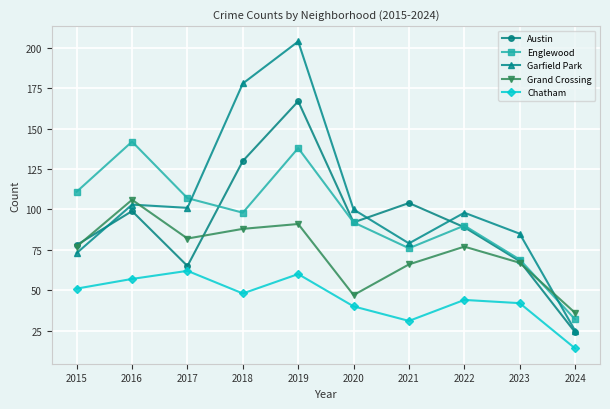

Count the number of categories in the chart.

10